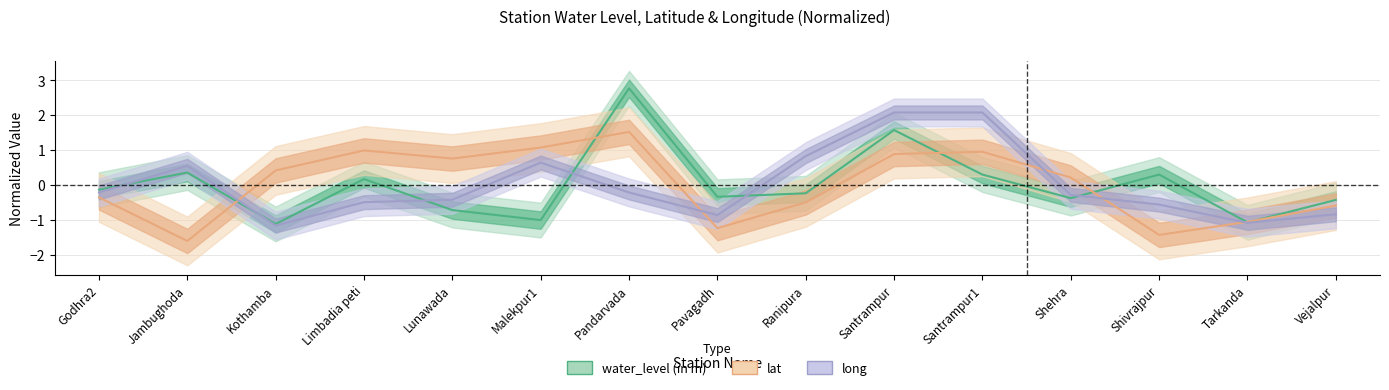

True or false: lat has more than 0 points higher than both neighbors.

True